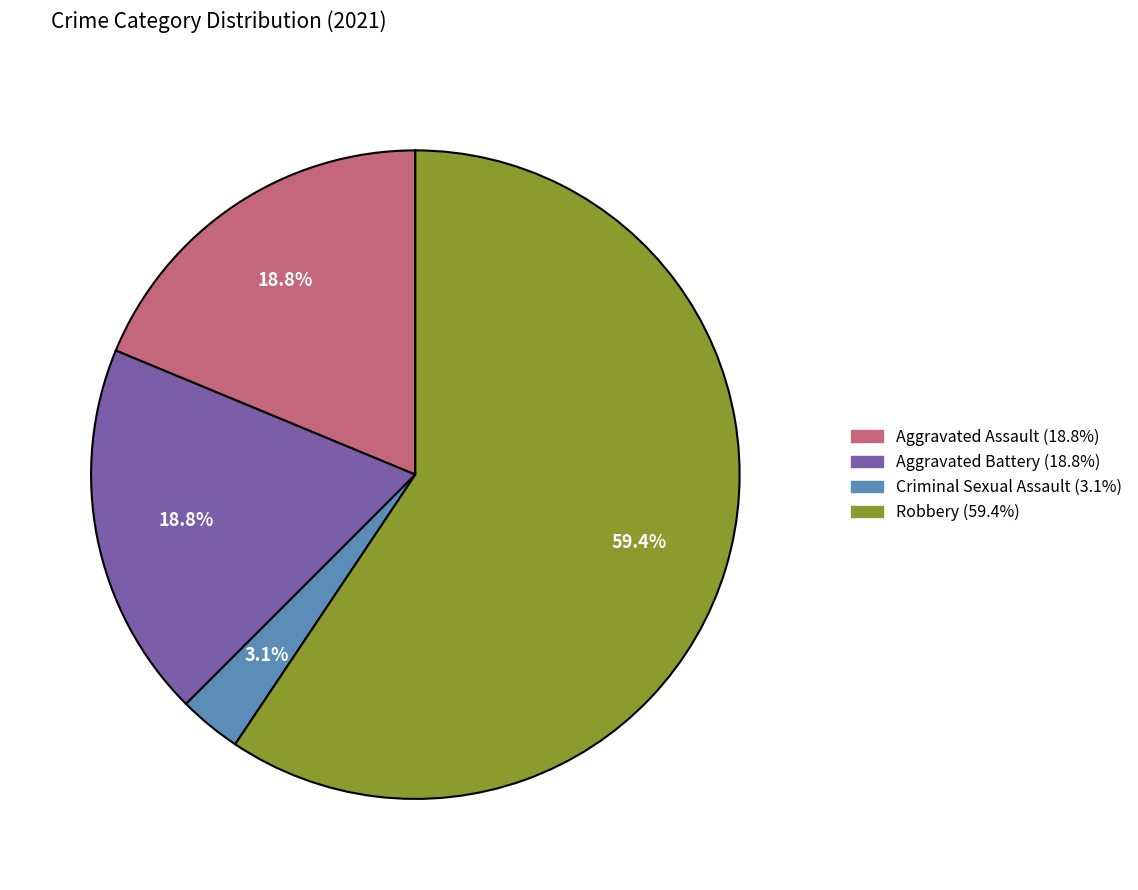

Which slice is the largest?

Robbery